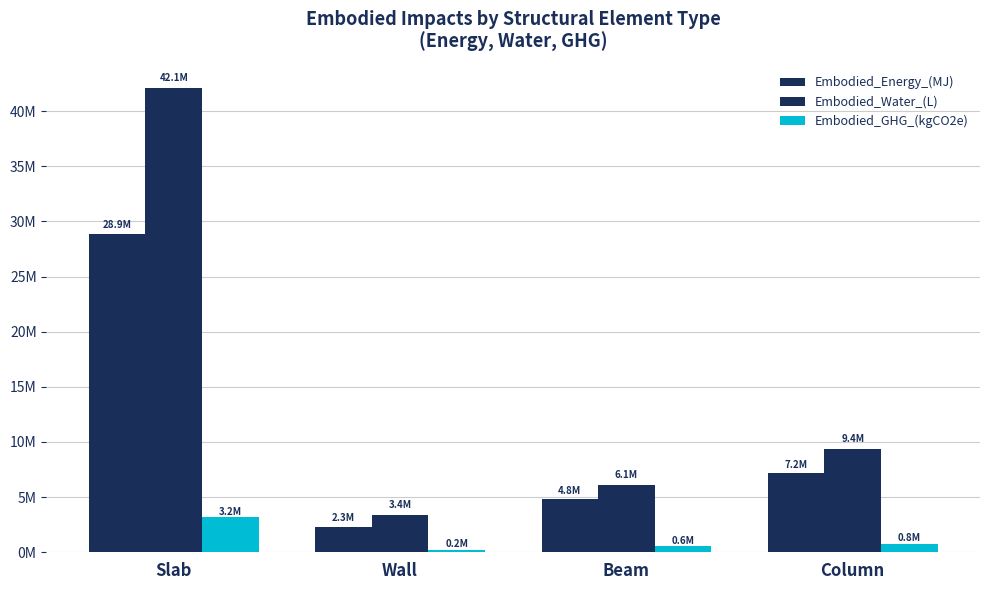

Are the bars horizontal?

No